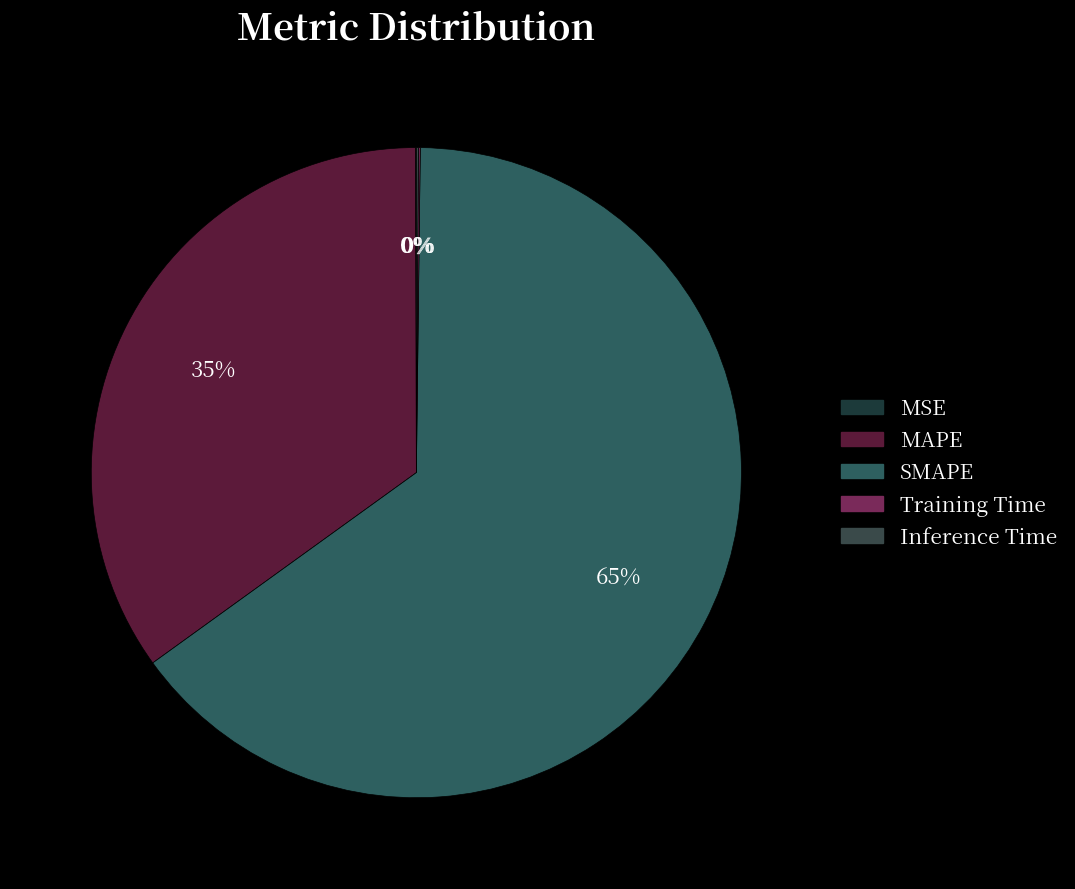

Rank the categories by value from highest to lowest.

SMAPE, MAPE, Inference Time, Training Time, MSE